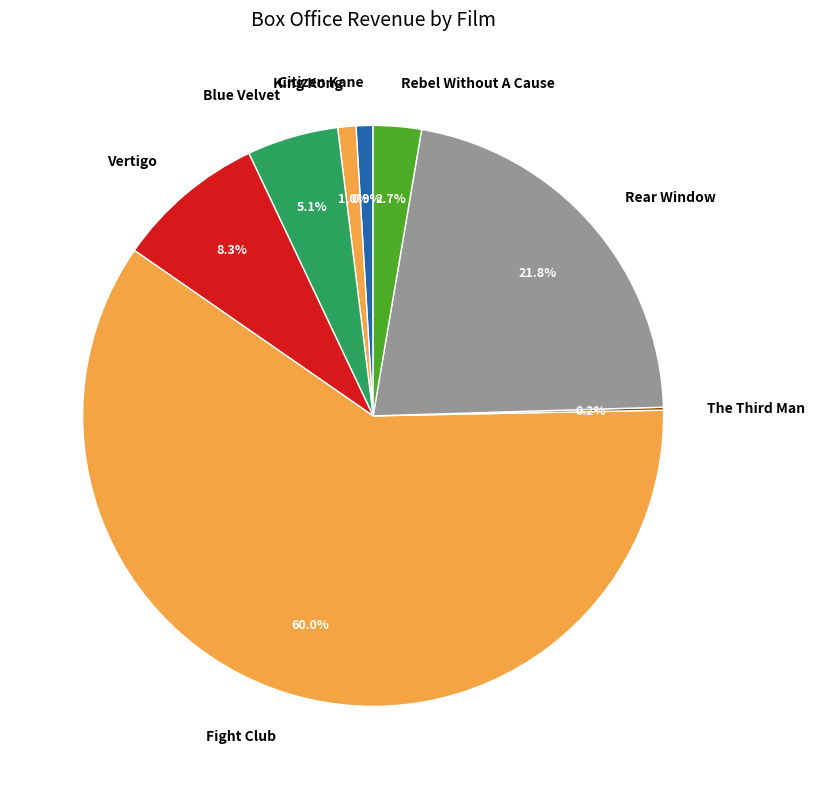

To the nearest percent, what is the difference between the largest and smallest slice percentages?

60%